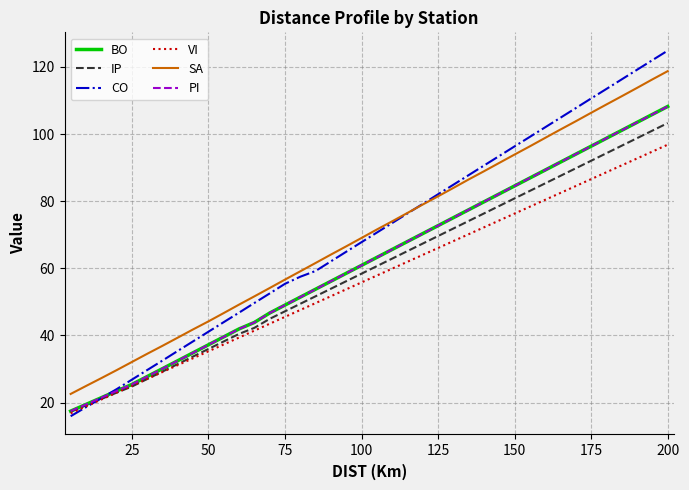

Which series has the largest range (max minus min)?

CO